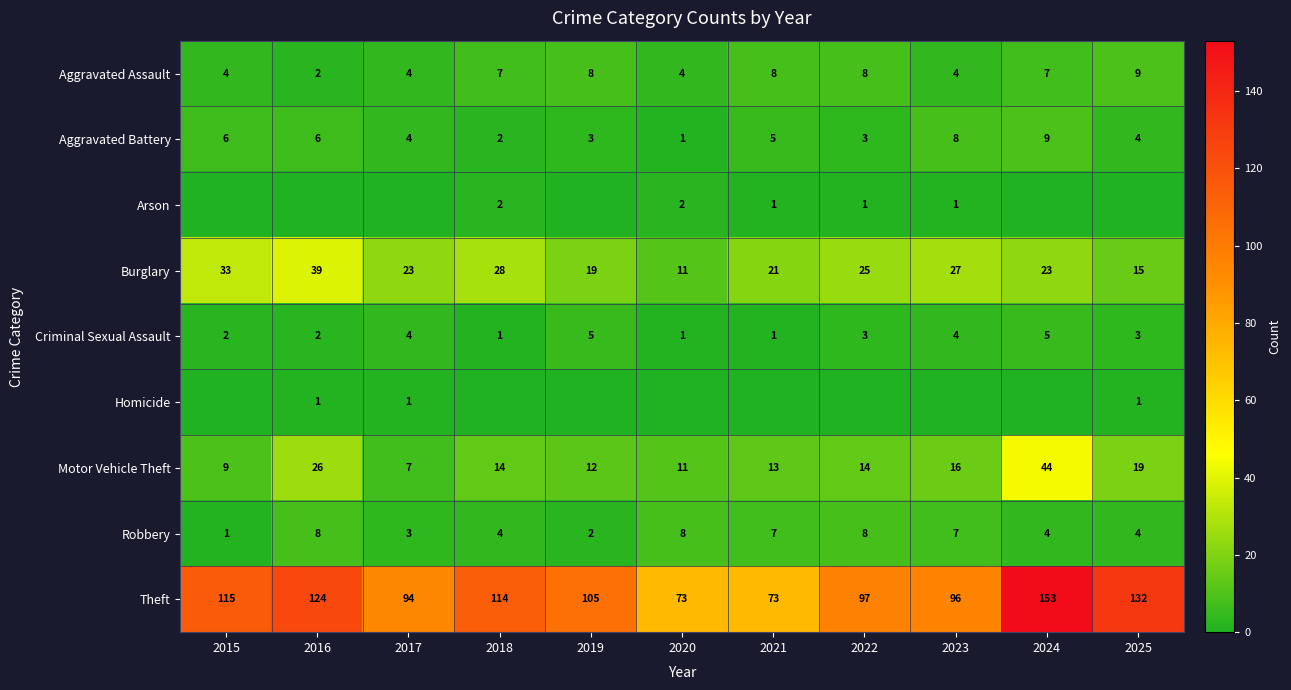

What is the difference between the maximum and second lowest values in the Aggravated Assault series?

5